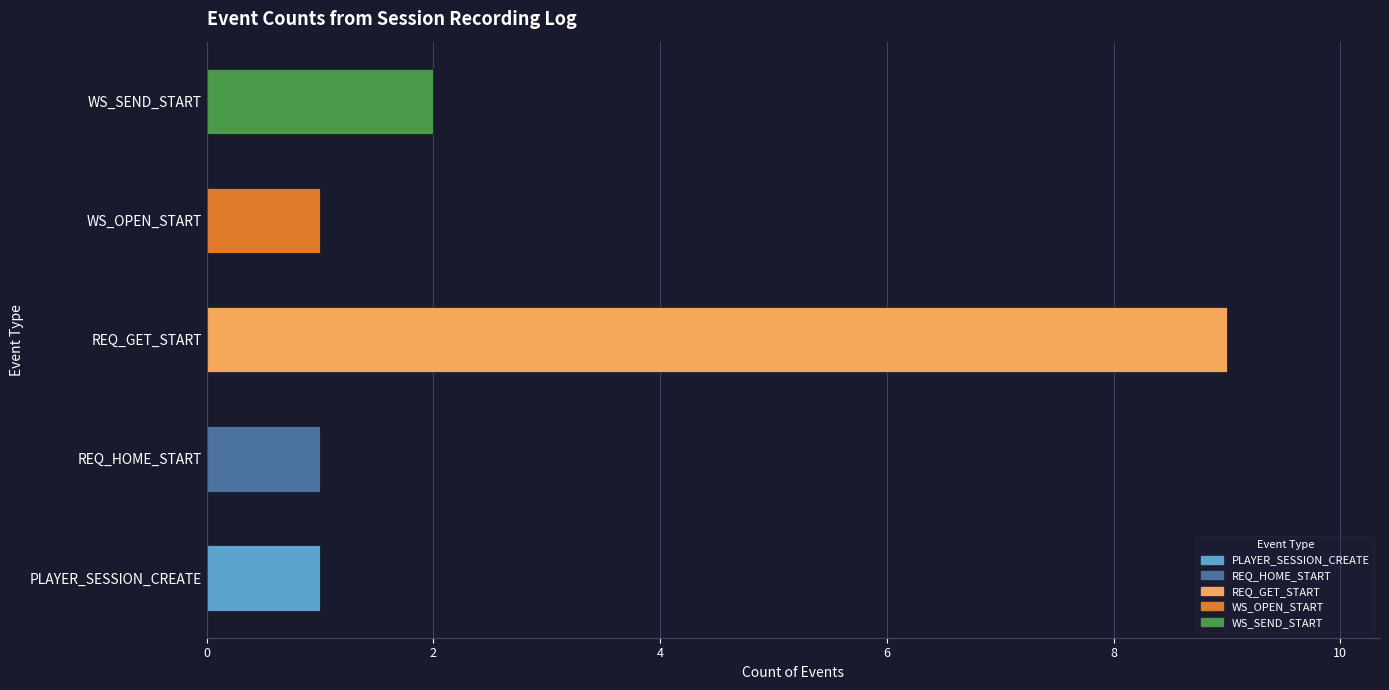

What is the change in value from REQ_HOME_START to REQ_GET_START?

+8